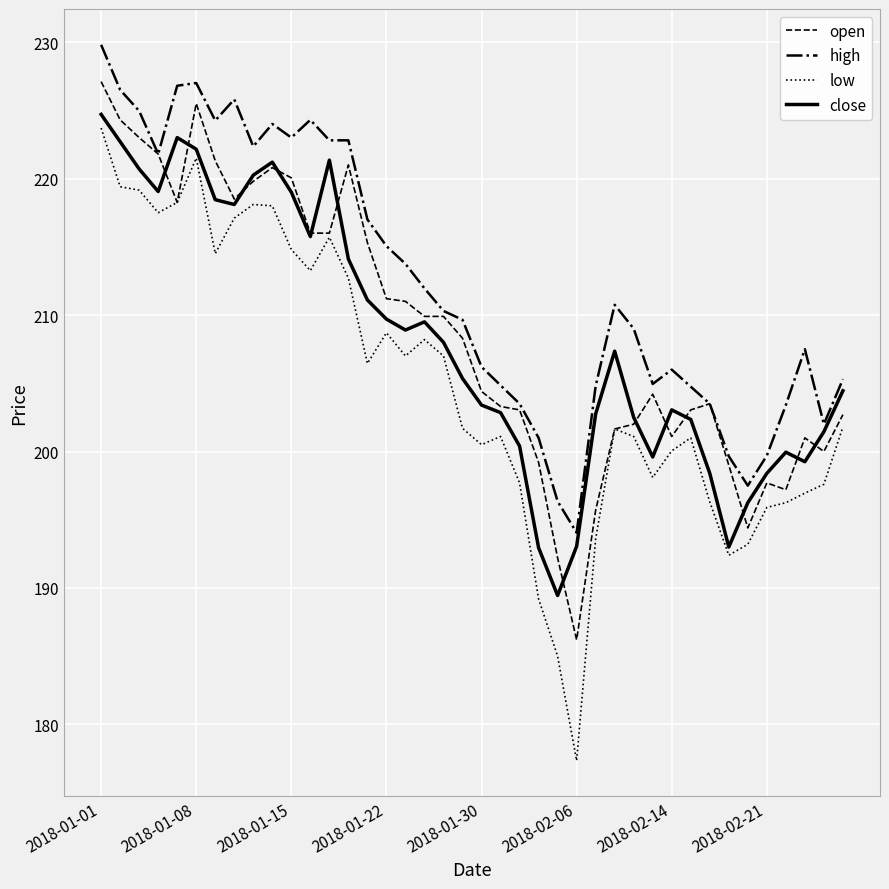

What is the highest value of the high series?

229.8